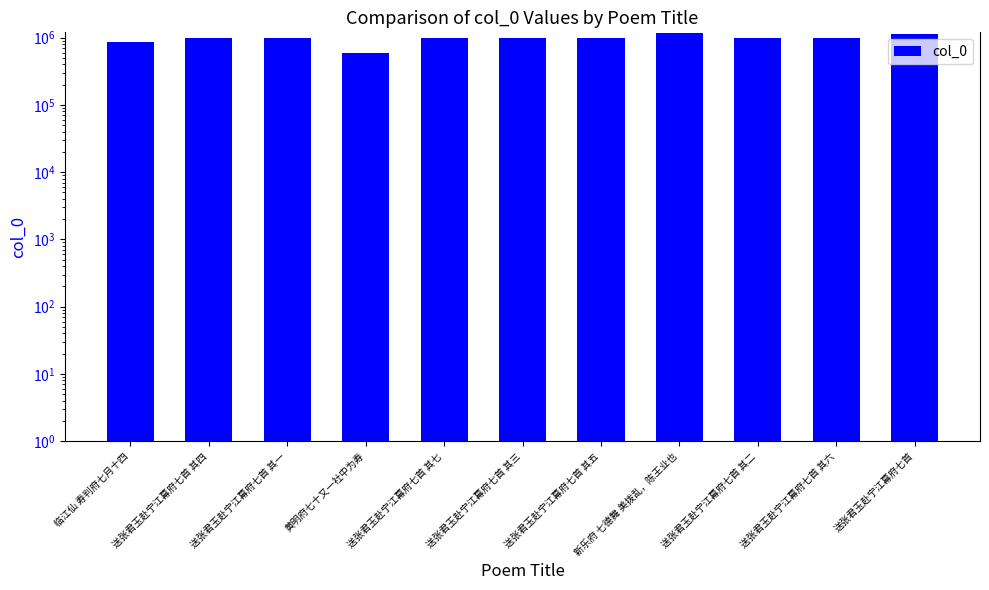

What is the difference between the maximum and minimum values?

562847